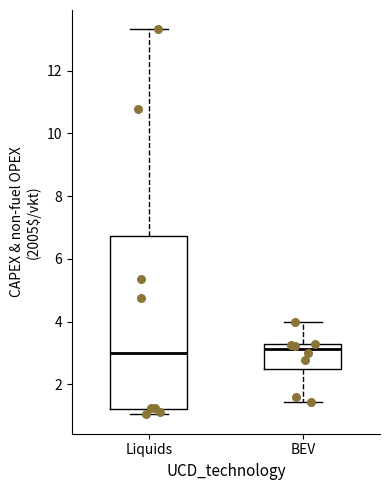

Reading left to right, read every box against the y-axis: the position of its median line, the range the box covers, and the ends of its whiskers. The values are not printed on the chart, so give them approximately, as read against the axis.

Liquids: median 3.0, box 1.2 to 6.8, whiskers 1.0 to 13.4
BEV: median 3.2 (just below the box's upper edge), box 2.4 to 3.2, whiskers 1.4 to 4.0